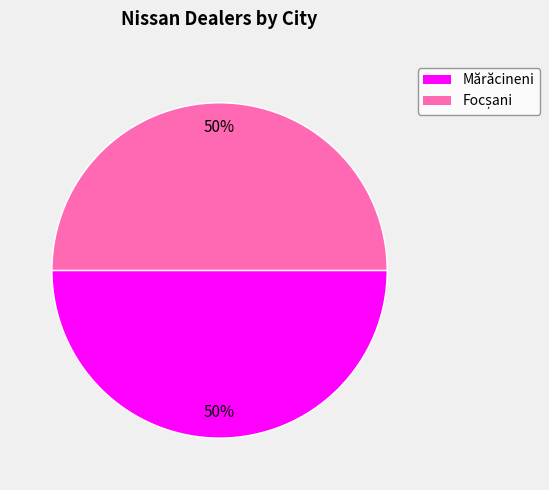

The Mărăcineni slice represents 50% of the pie. True or false?

True